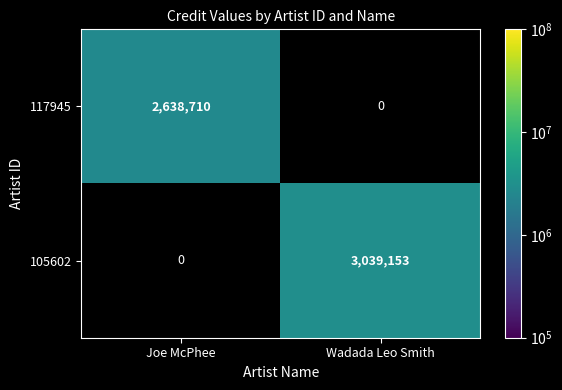

Reading left to right, list all the values displayed in this chart.

117945: Joe McPhee=2638710	Wadada Leo Smith=0
105602: Joe McPhee=0	Wadada Leo Smith=3039153